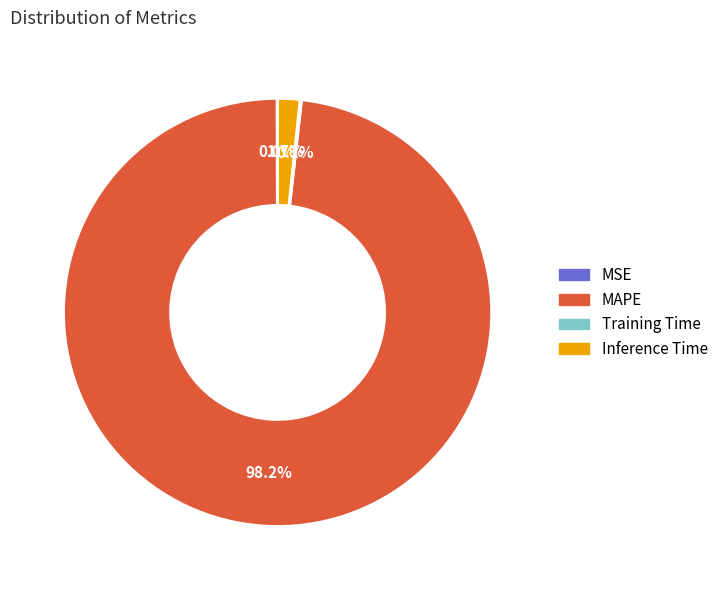

Combined, do Inference Time and MAPE account for over 50%?

Yes